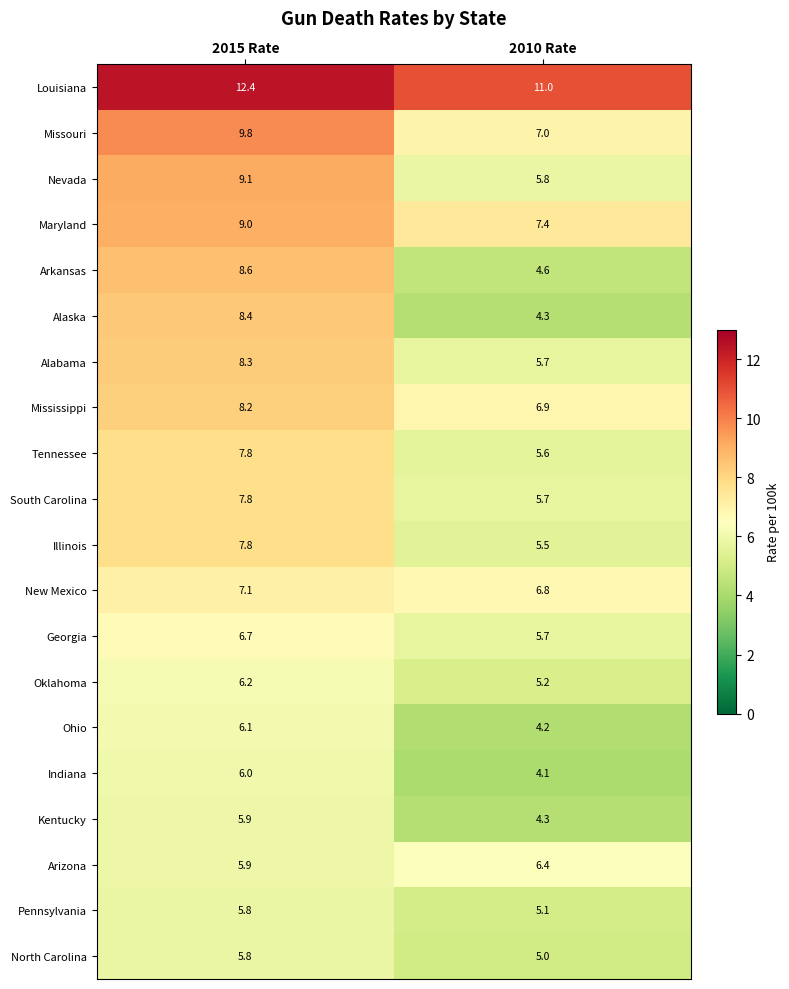

The Missouri series shows 9.8 at 2015 Rate. True or false?

True